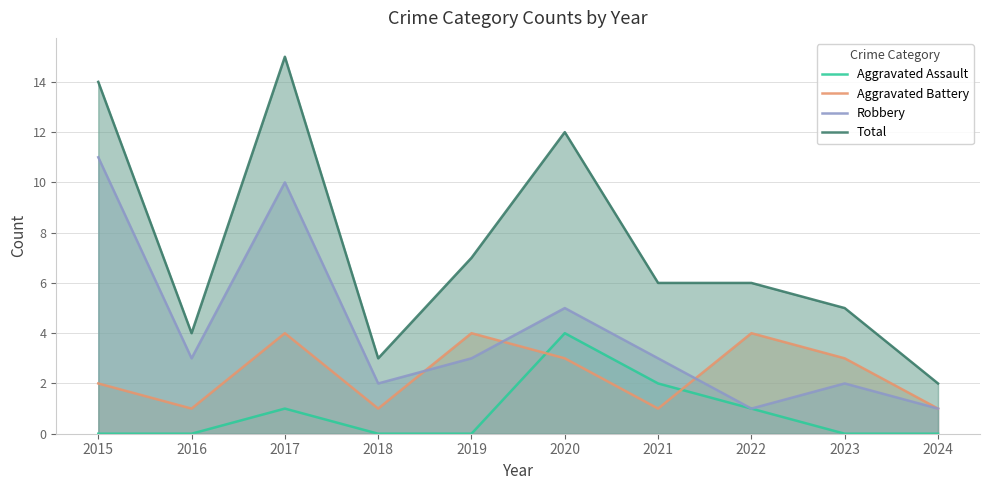

Does the chart display data point markers on the line(s)?

No